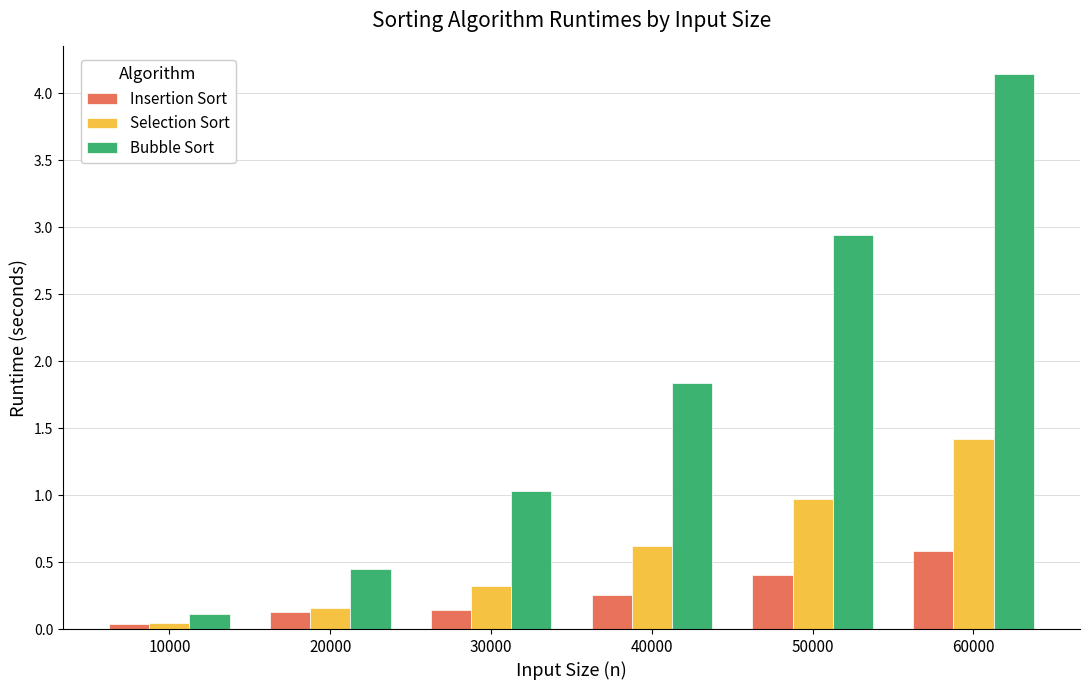

At which category does the chart reach its peak across all series?

60000